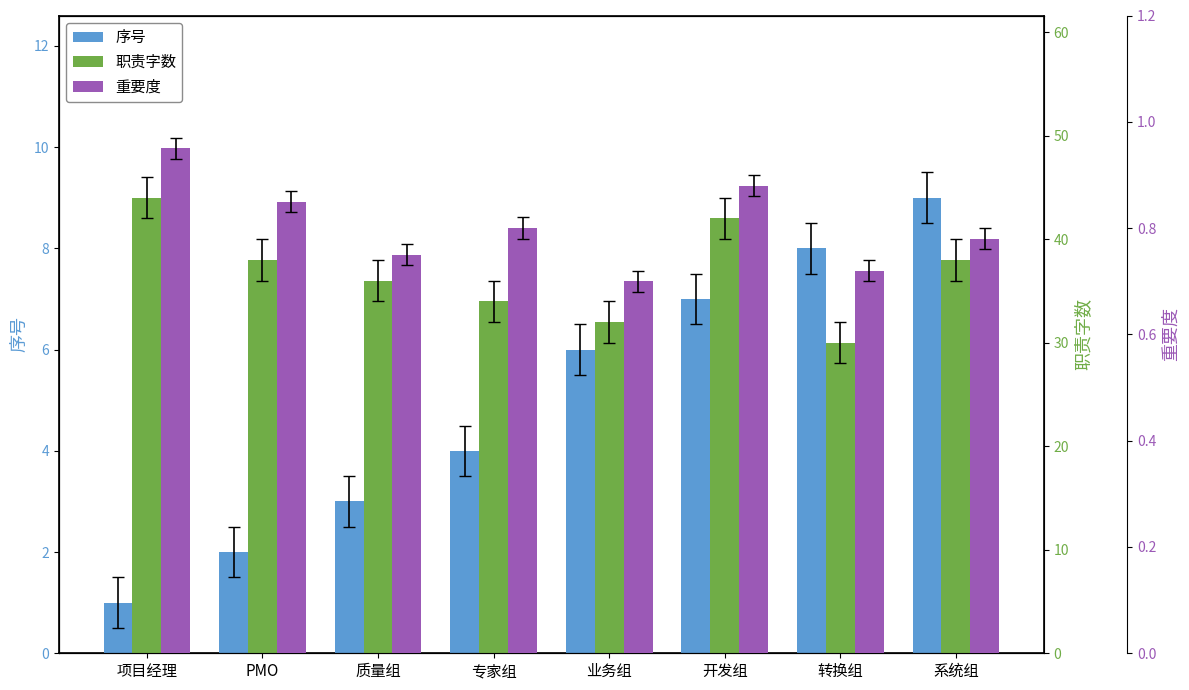

Which category has the lowest value across all series?

业务组